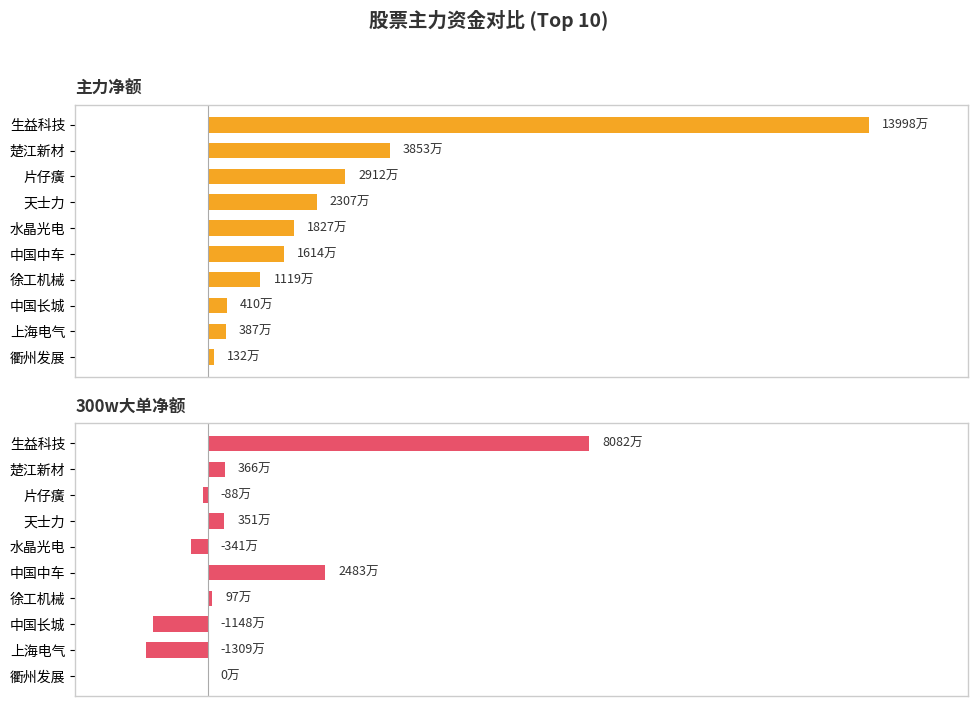

The 300w大单净额 series shows -379674 at 片仔癀. True or false?

False